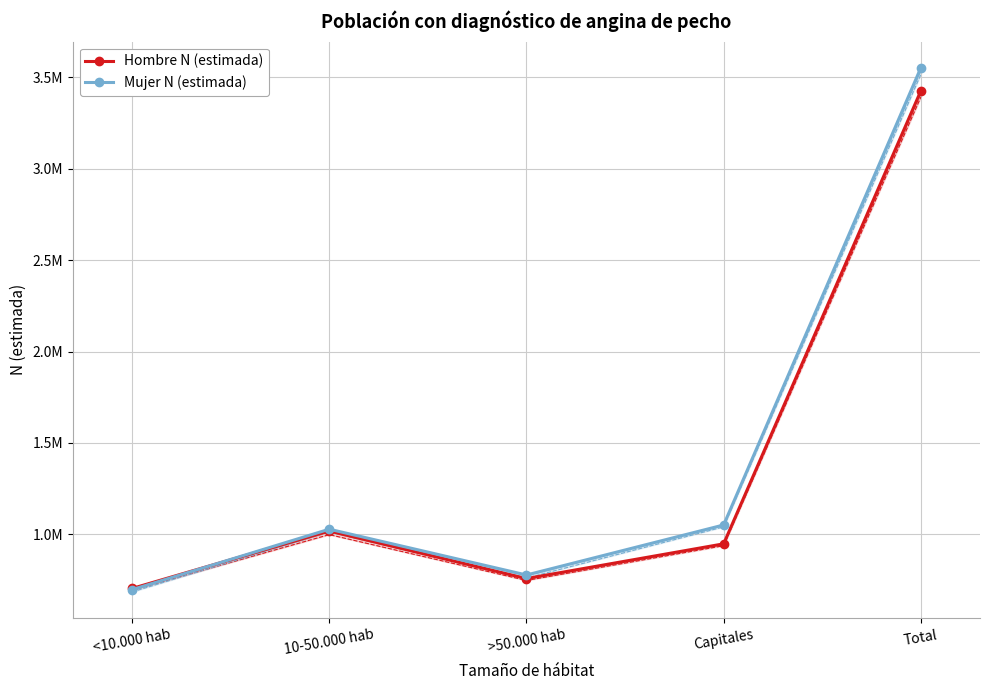

What is the spread (max minus min) of values at Capitales?

103215